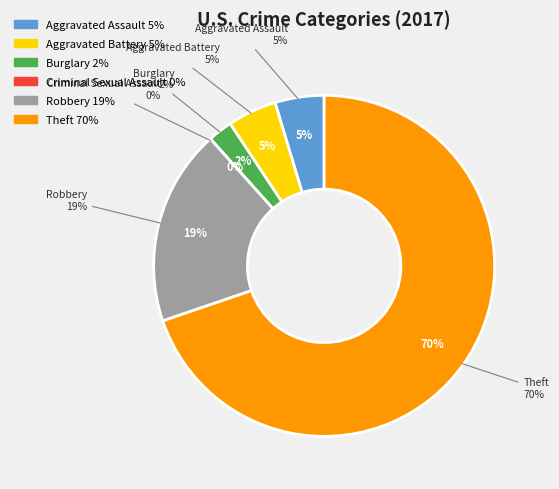

Rank the categories by value from lowest to highest.

Criminal Sexual Assault, Burglary, Aggravated Assault, Aggravated Battery, Robbery, Theft